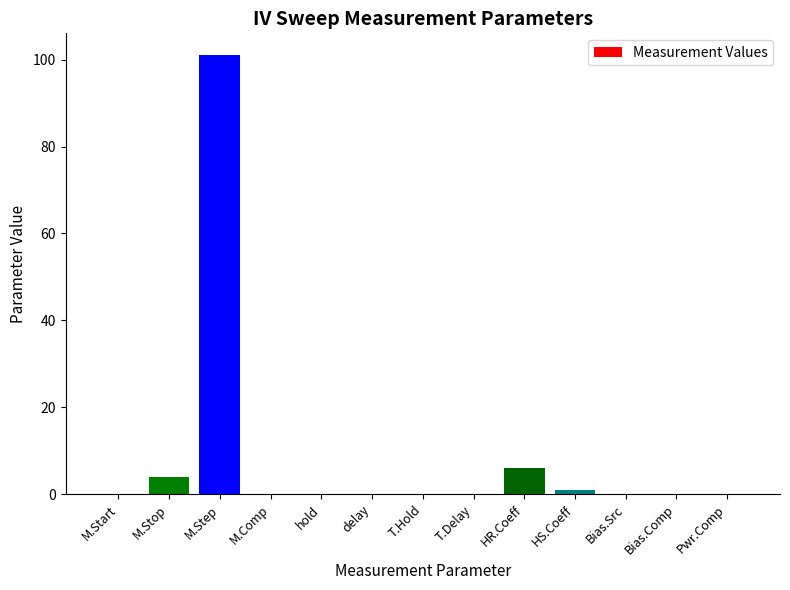

What is the change in value from M.Step to hold?

-101.0